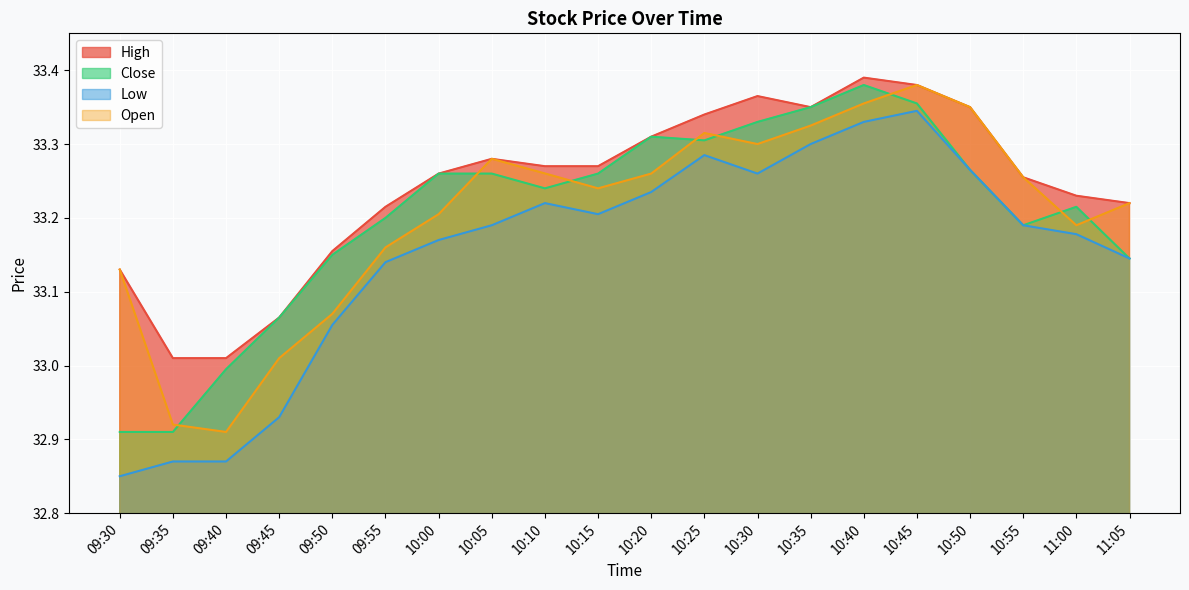

True or false: Low and Close intersect in this chart.

False